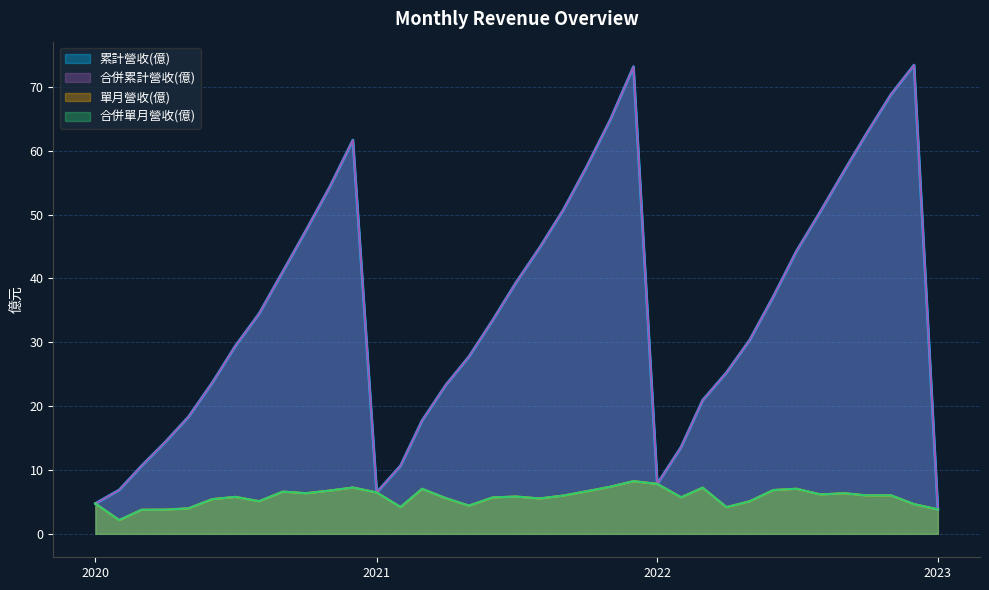

What is the total value across all series at 2022-05?

70.8